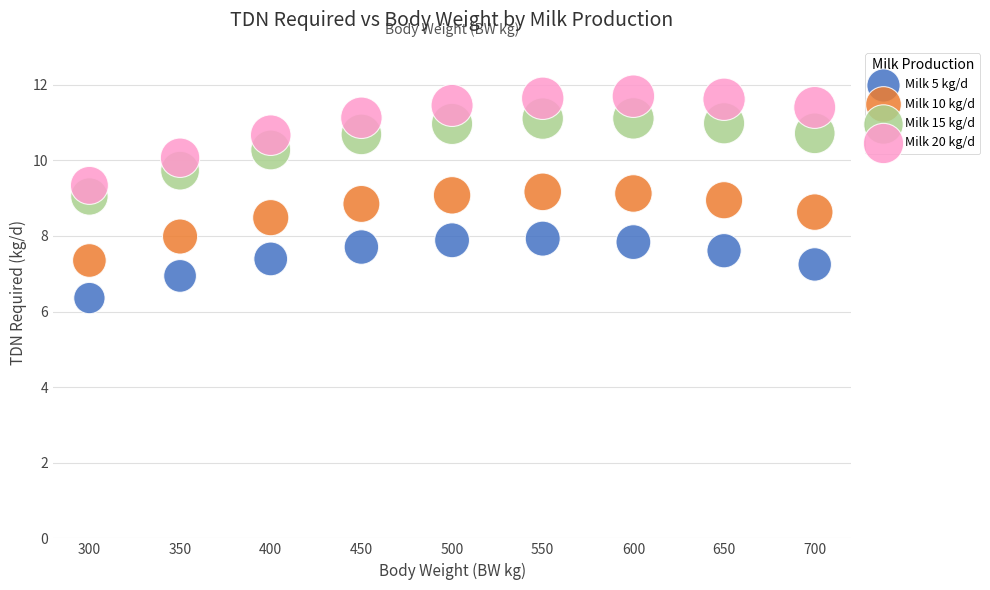

What are all the series names shown in the legend?

Milk 5 kg/d, Milk 10 kg/d, Milk 15 kg/d, Milk 20 kg/d